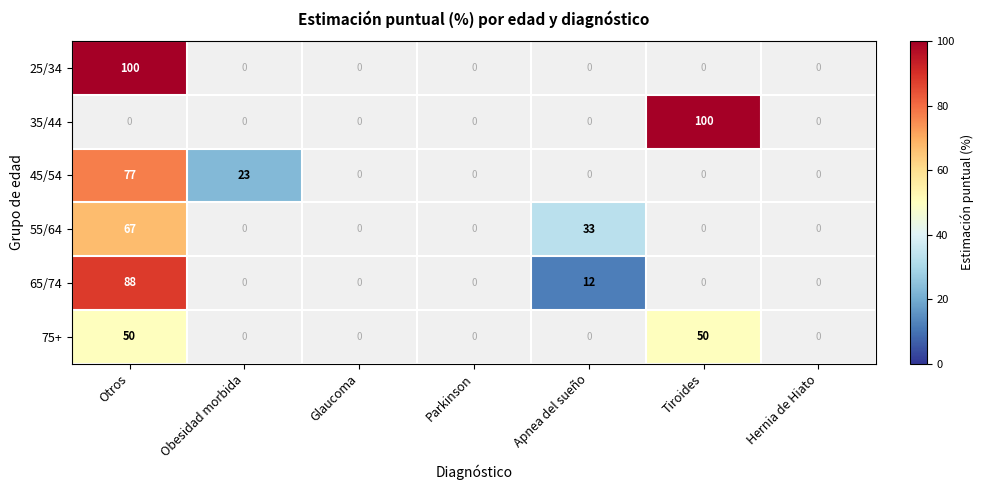

True or false: 65/74 has a value of 122 at Otros.

False